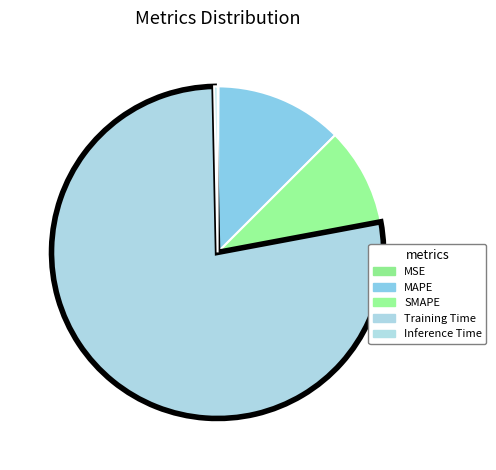

Rank the categories by value from highest to lowest.

Training Time, MAPE, SMAPE, Inference Time, MSE